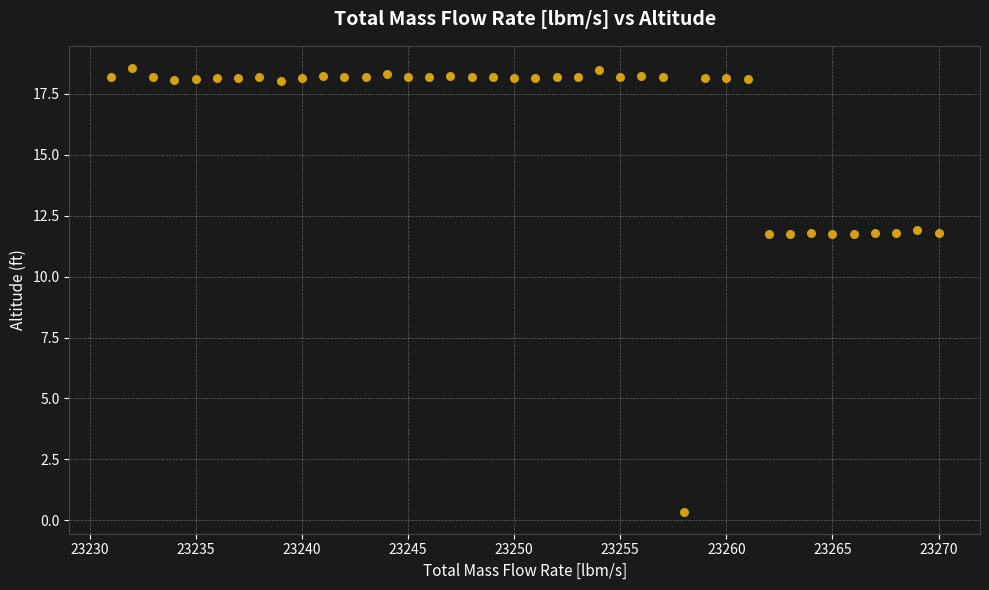

What is the range of Y values (max minus min)?

18.2